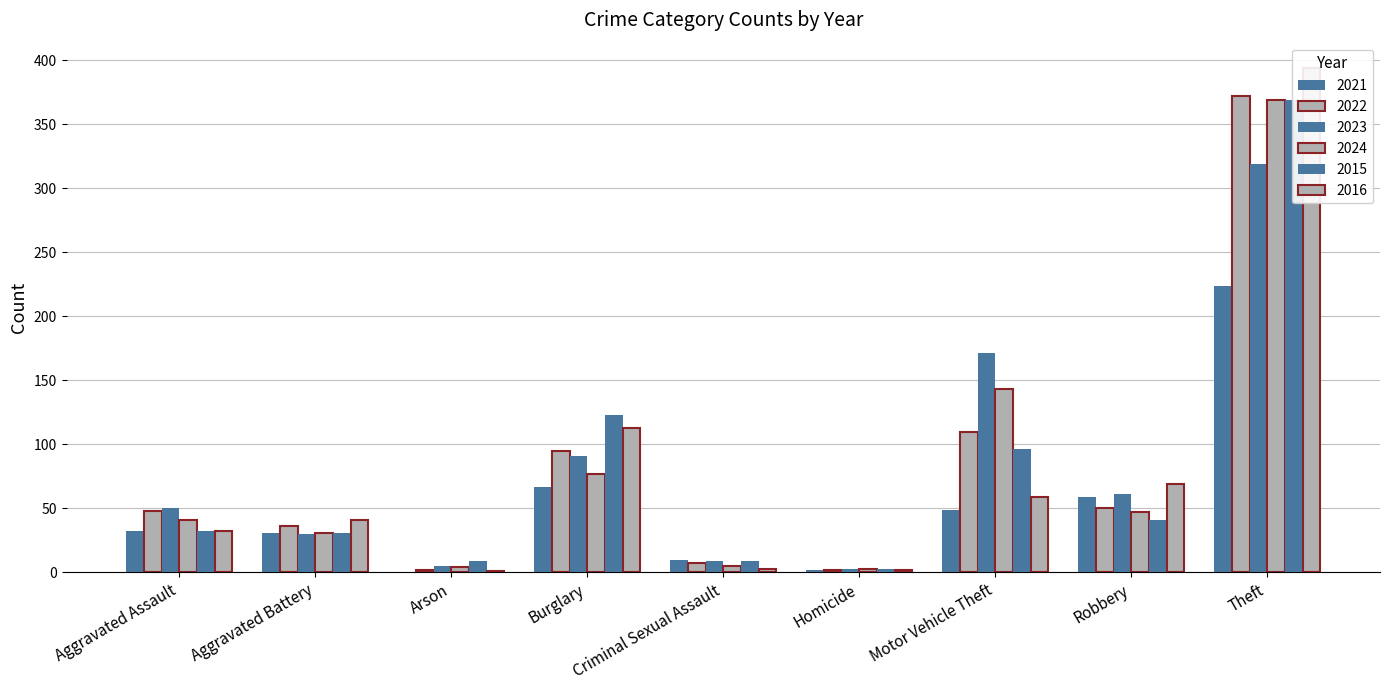

What is the difference between the second highest and minimum values in the 2022 series?

108